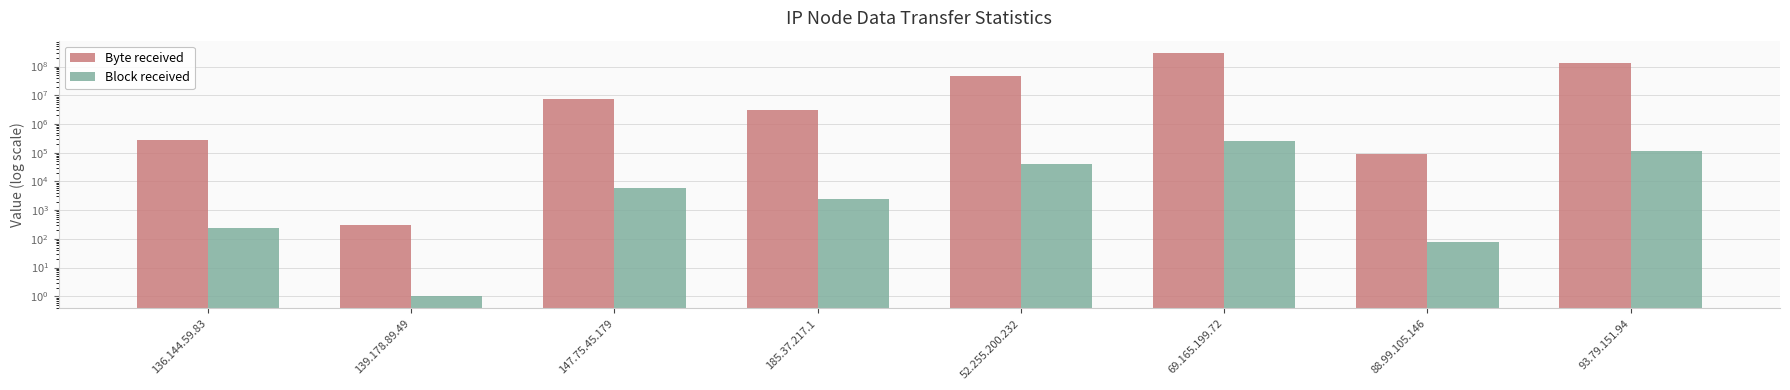

How many groups of bars are there?

8